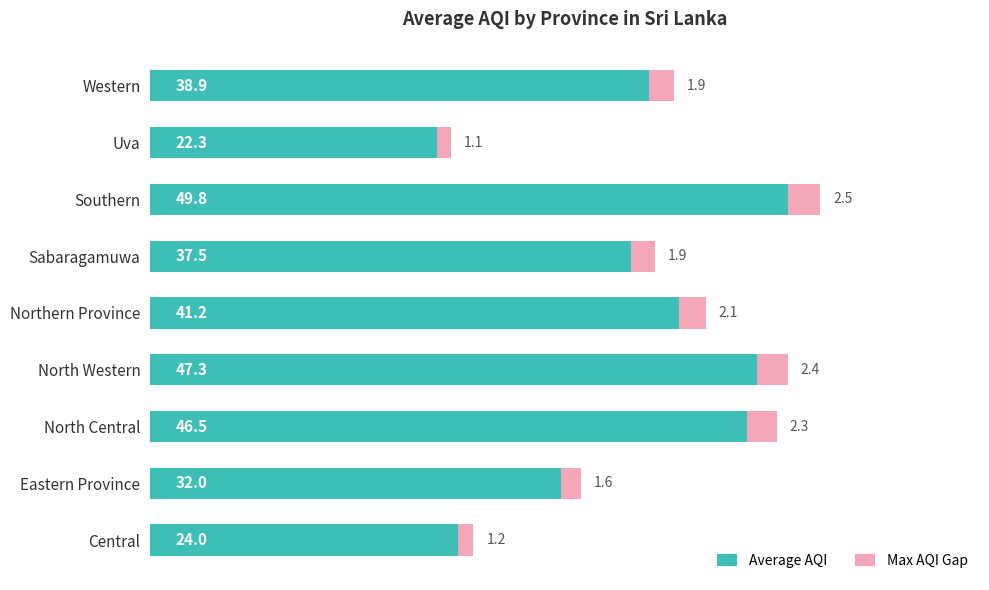

What are all the series names shown in the legend?

Average AQI, Max AQI Gap